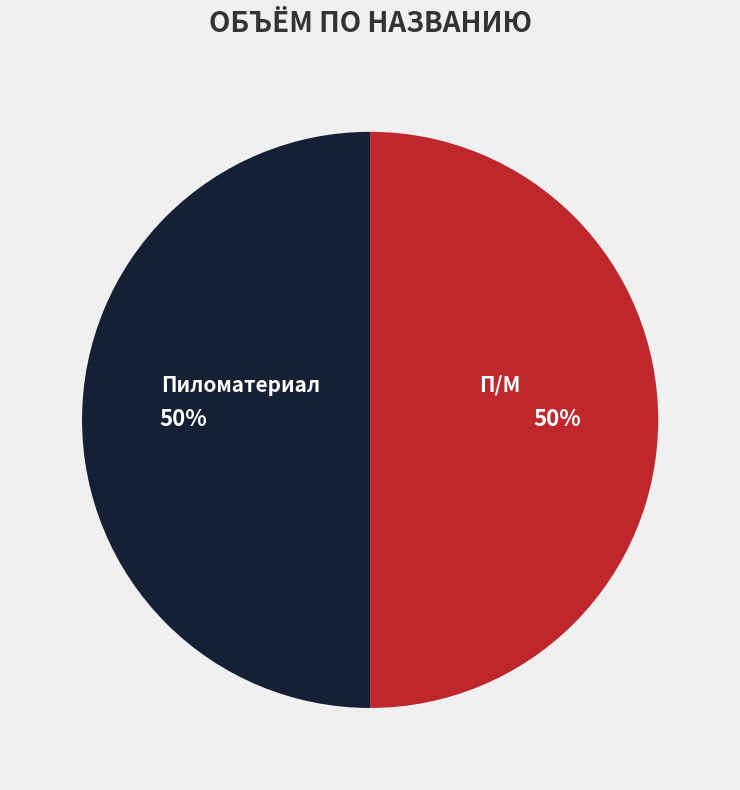

Rank the categories by value from lowest to highest.

П/М, Пиломатериал